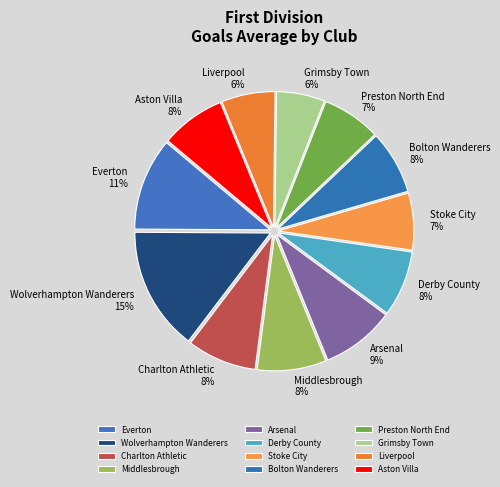

Is Preston North End the majority of the pie?

No